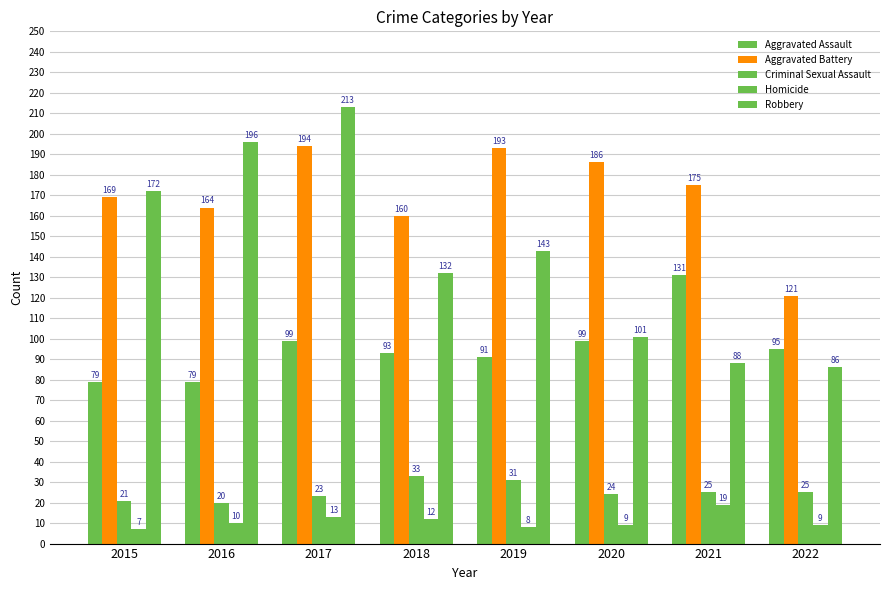

Does the chart contain stacked bars?

No